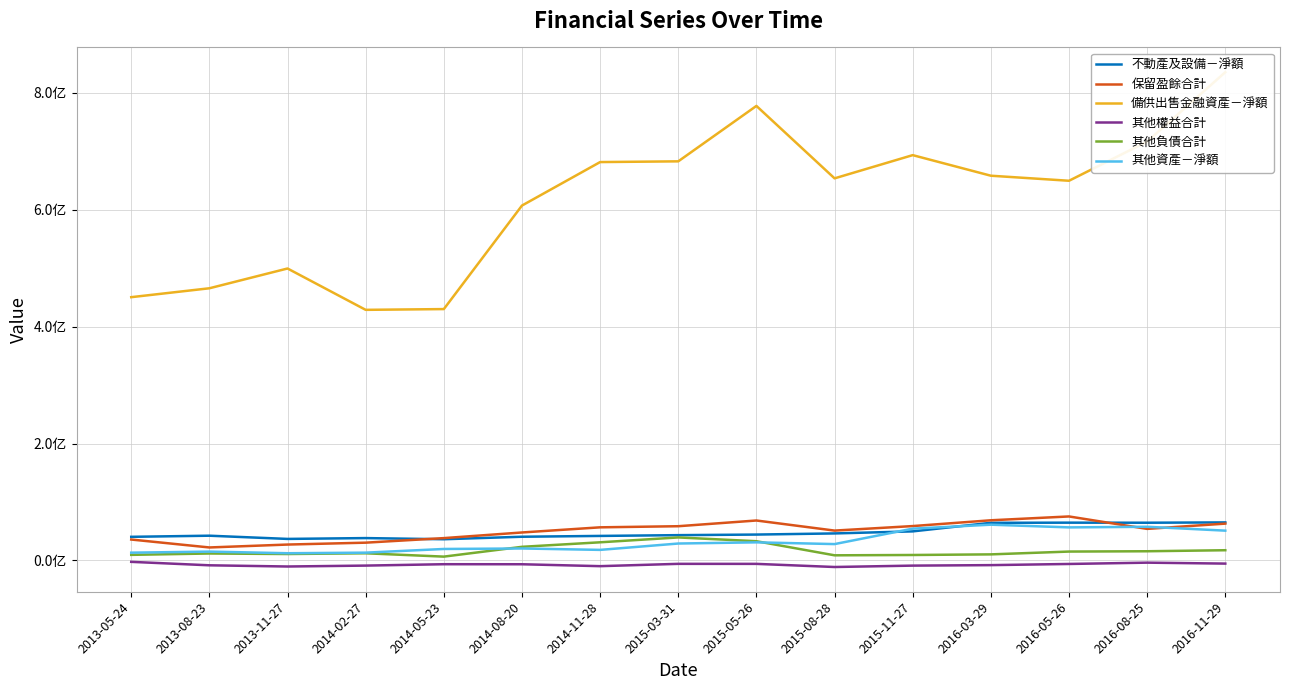

The 備供出售金融資產－淨額 series shows 693663496 at 2015-11-27. True or false?

True